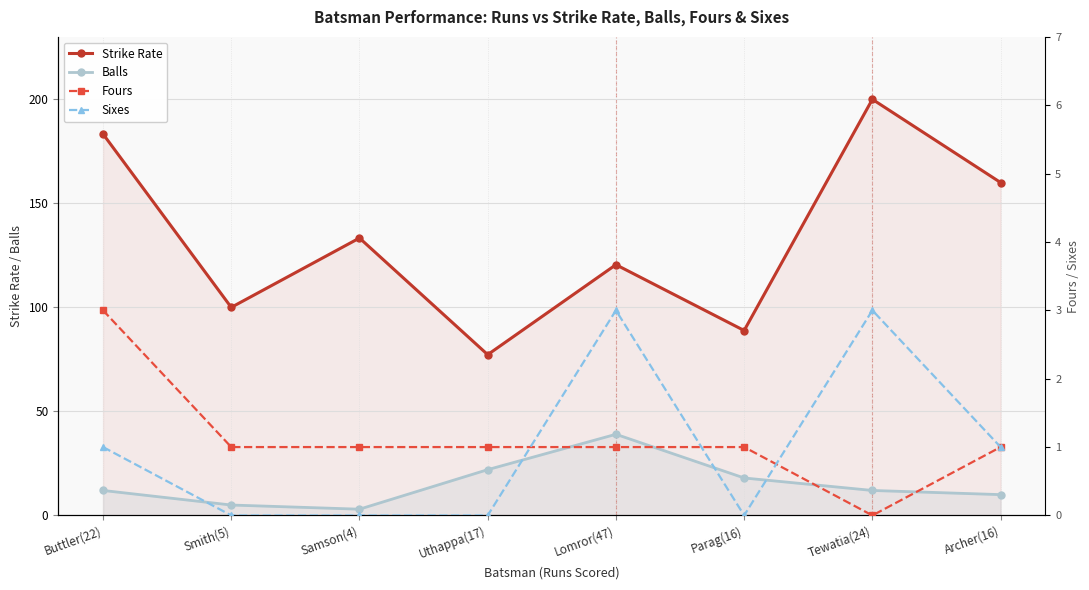

Is it true that Fours equals 0.3 at Lomror(47)?

False